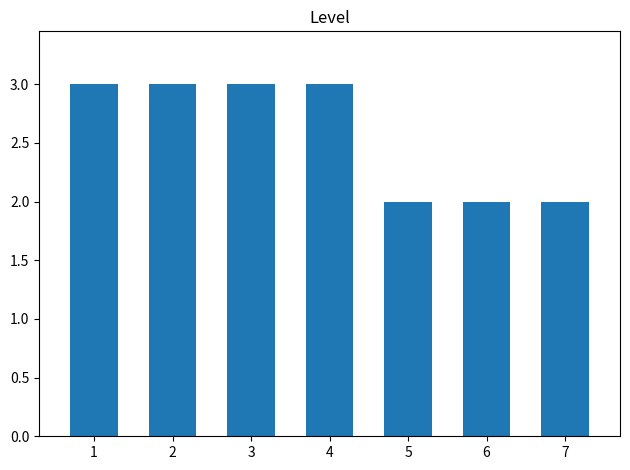

What is the value of the 1st bar from the left?

3